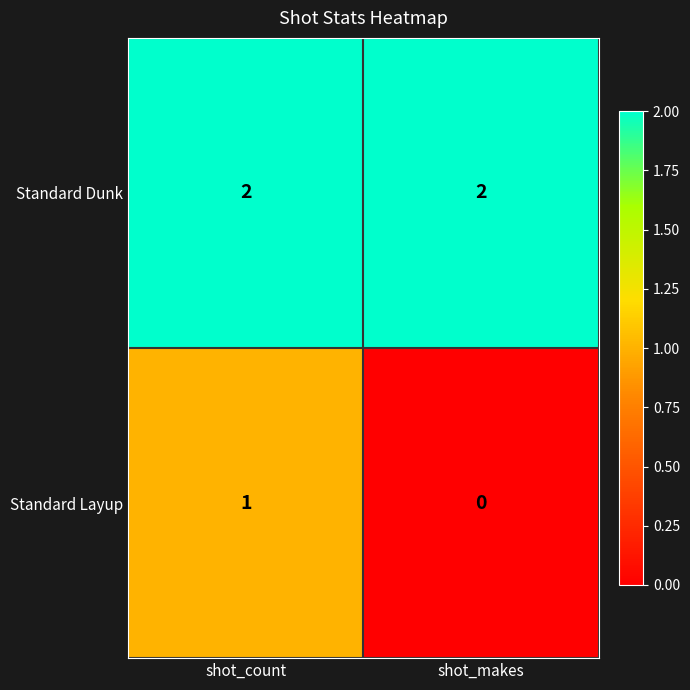

Which category has the highest value in the Standard Layup series?

shot_count